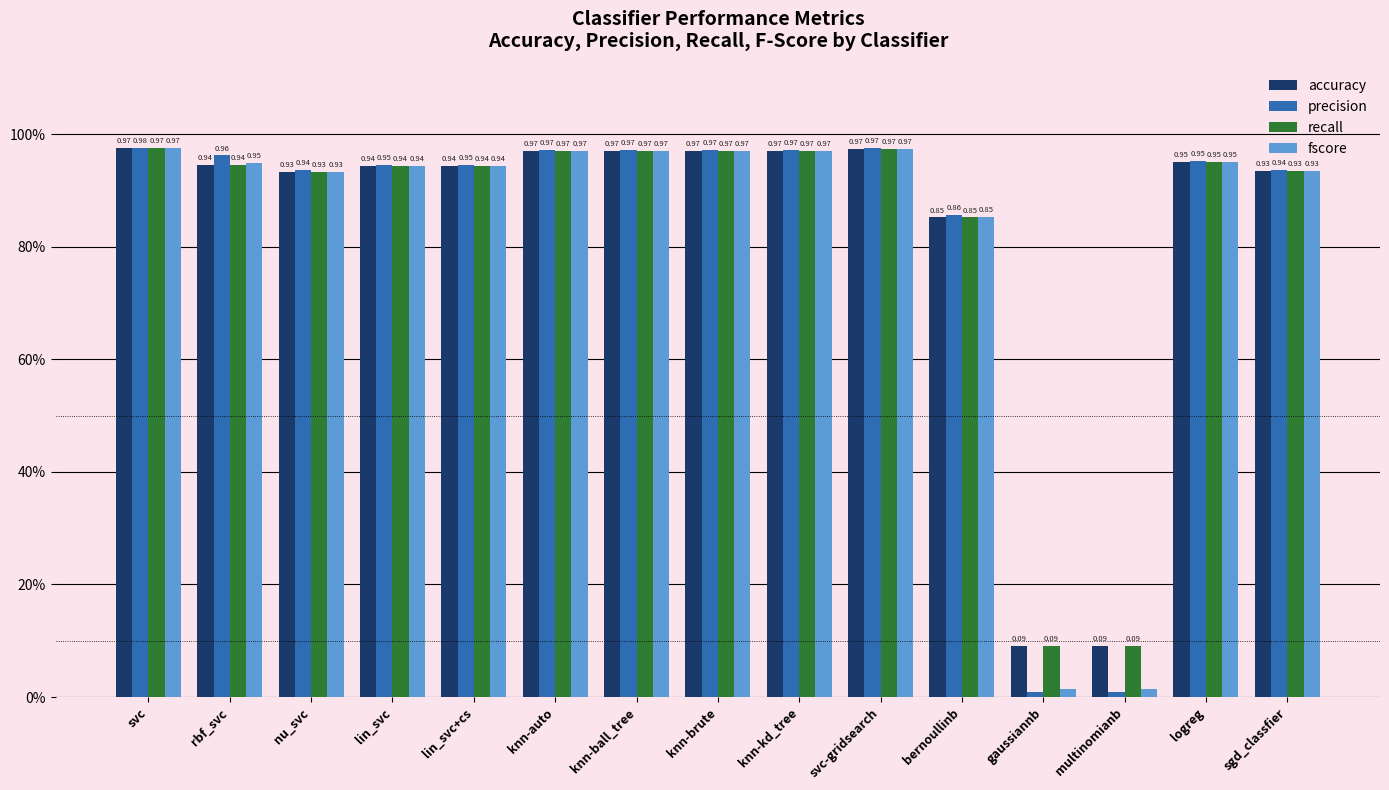

Which has a higher value, knn-kd_tree or knn-brute?

knn-kd_tree